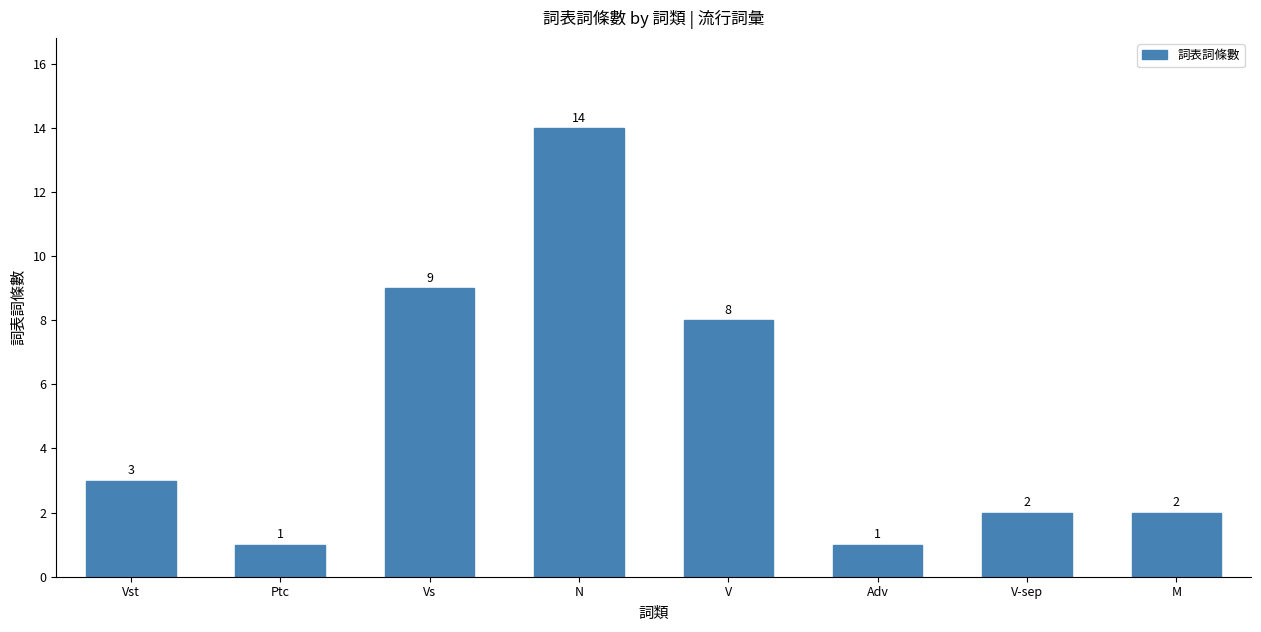

What is the average value?

5